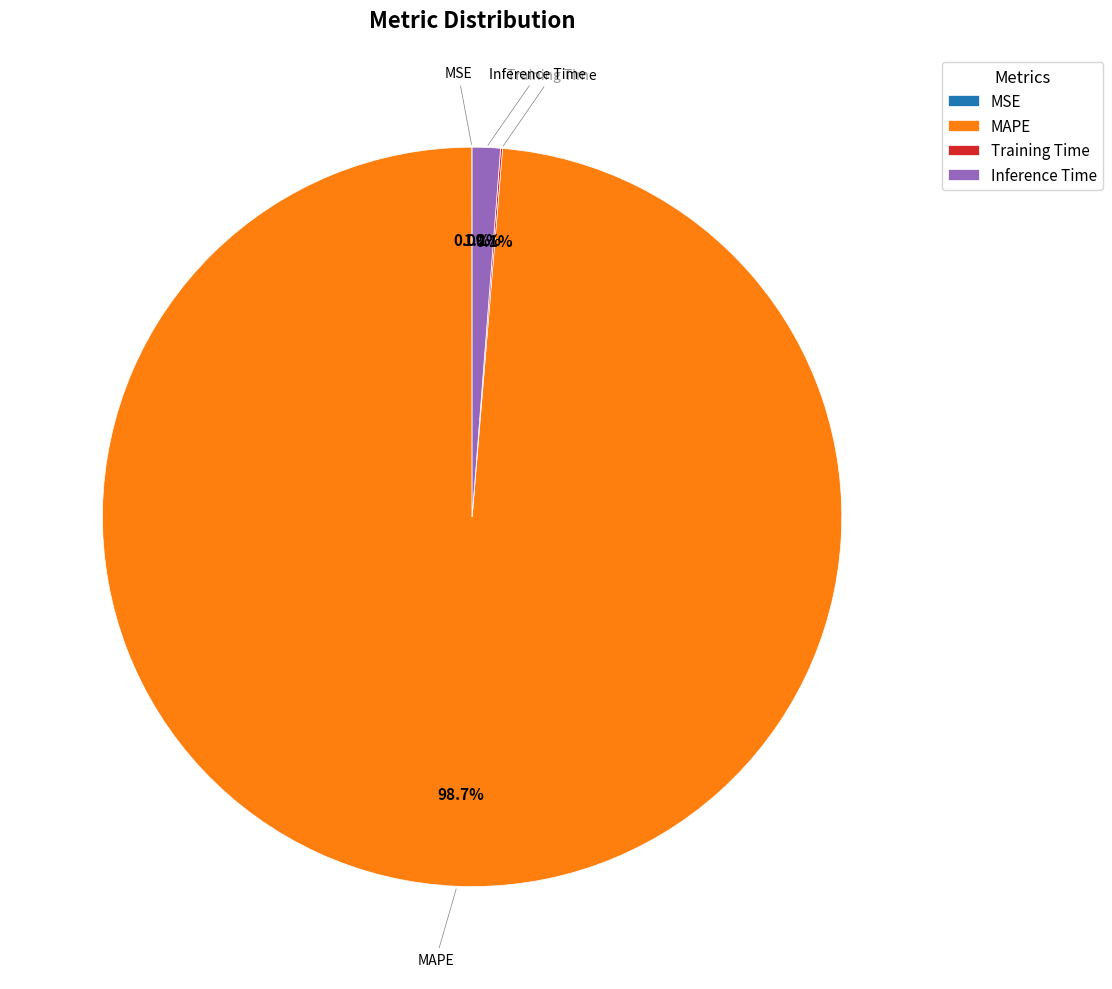

Which slice is the largest?

MAPE